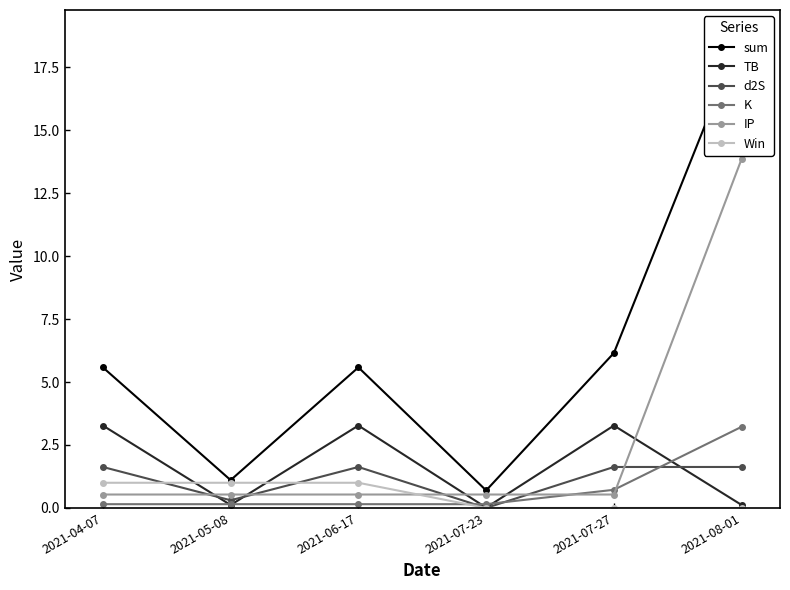

Reading left to right, extract all data points from this chart.

sum: 5.6	1.1	5.6	0.7	6.2	18.8
TB: 3.3	0.1	3.3	0.0	3.3	0.1
d2S: 1.6	0.3	1.6	0.0	1.6	1.6
K: 0.1	0.1	0.1	0.1	0.7	3.2
IP: 0.5	0.5	0.5	0.5	0.5	13.9
Win: 1.0	1.0	1.0	0.0	0.0	0.0